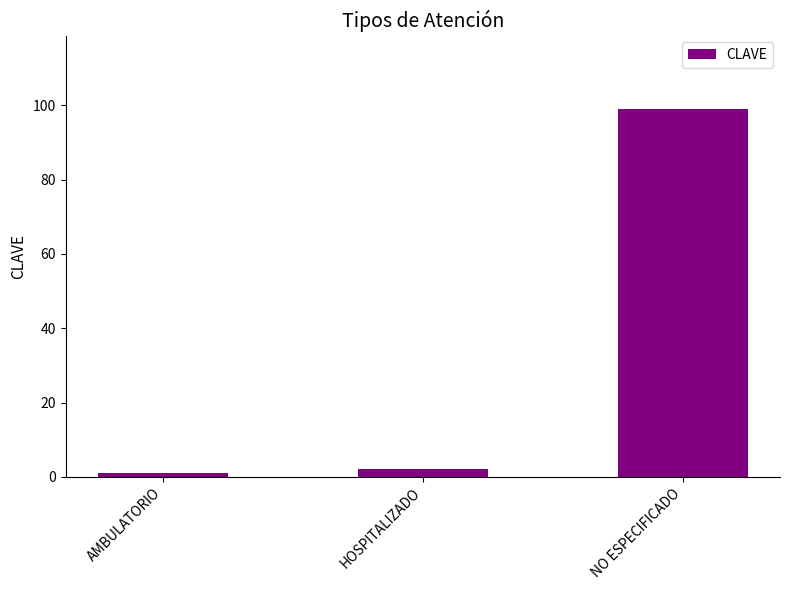

Is it true that the value at NO ESPECIFICADO is 140?

False